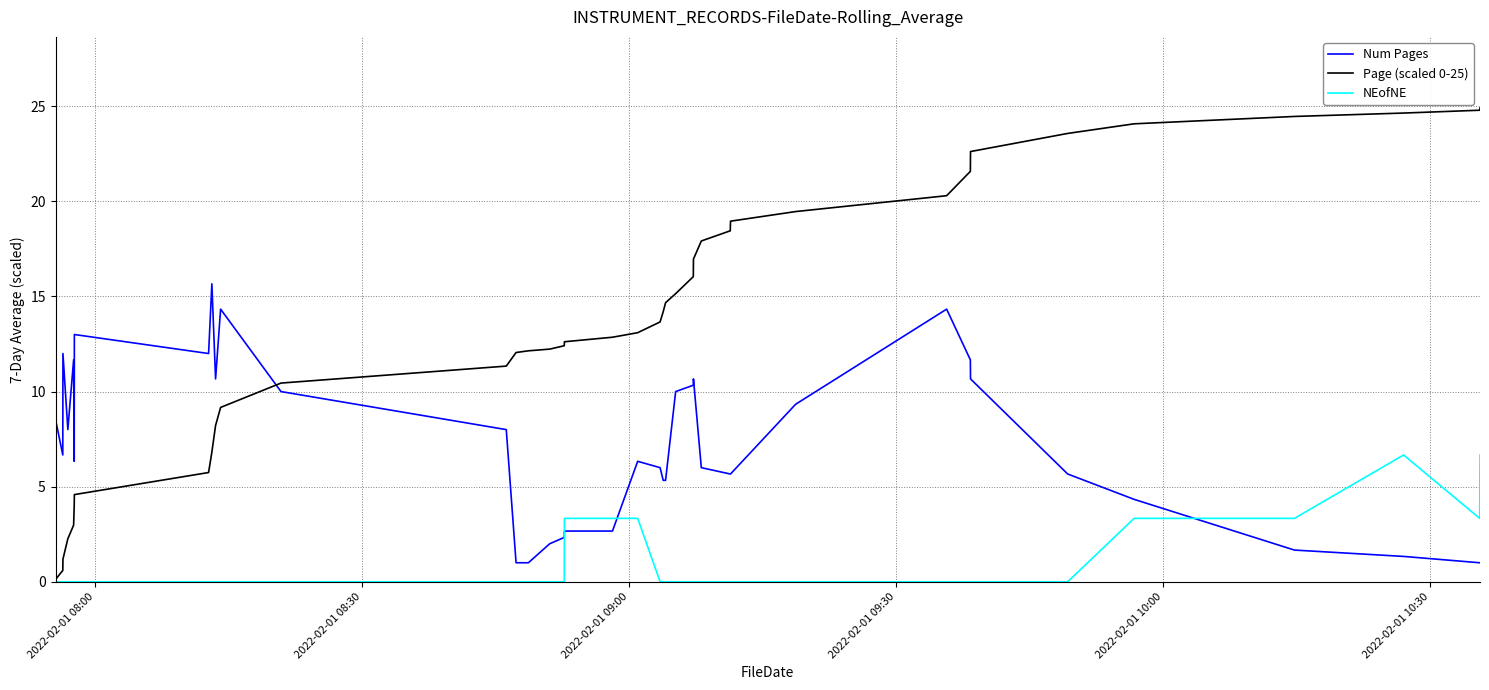

What is the greatest value displayed?

24.9